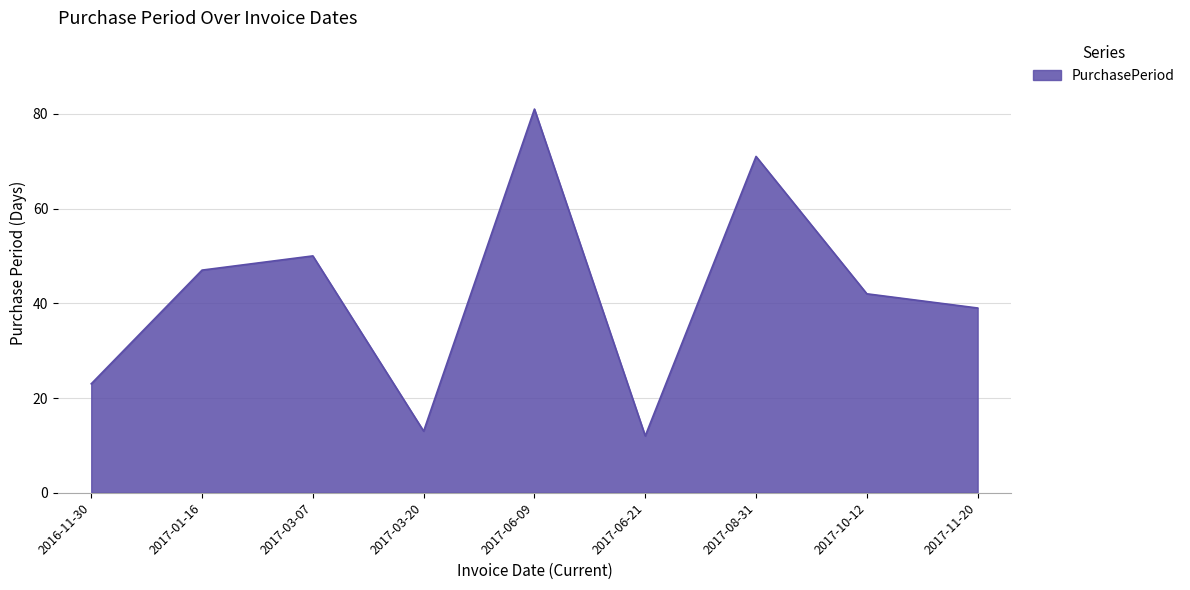

Where is the first local maximum?

2017-03-07